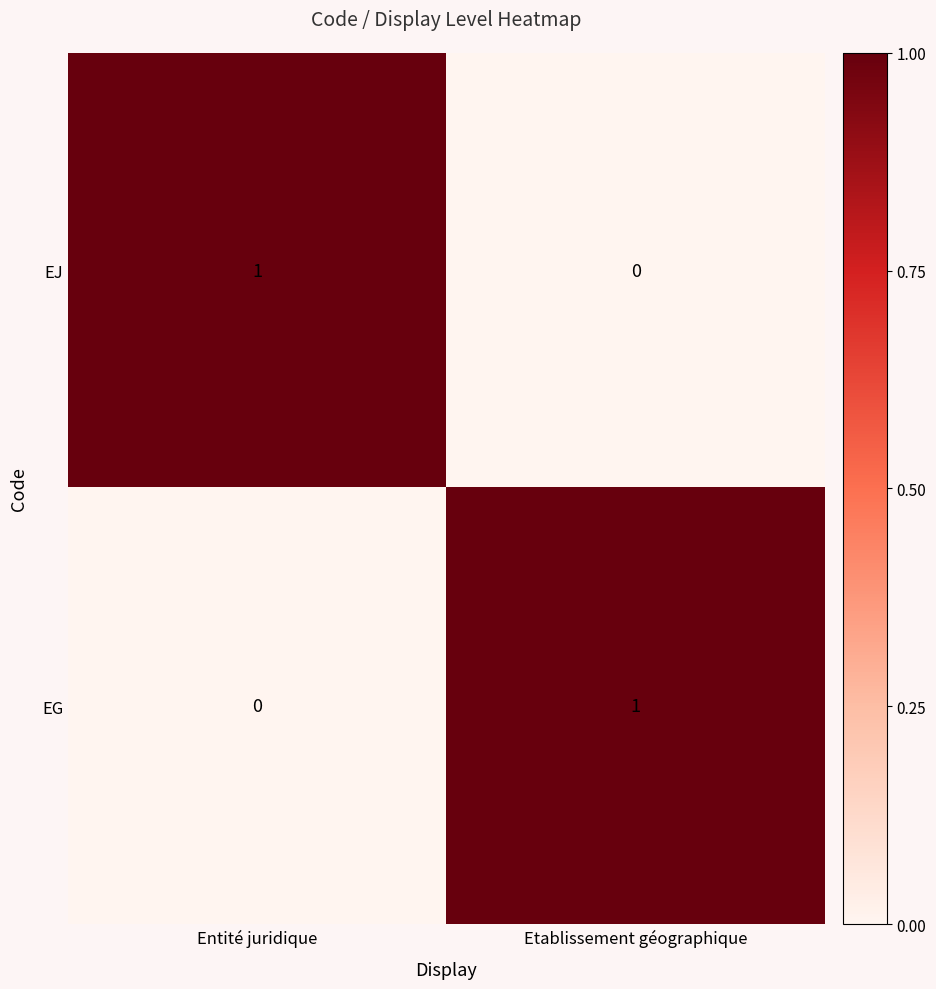

The value of EG at Entité juridique is 0. True or false?

True